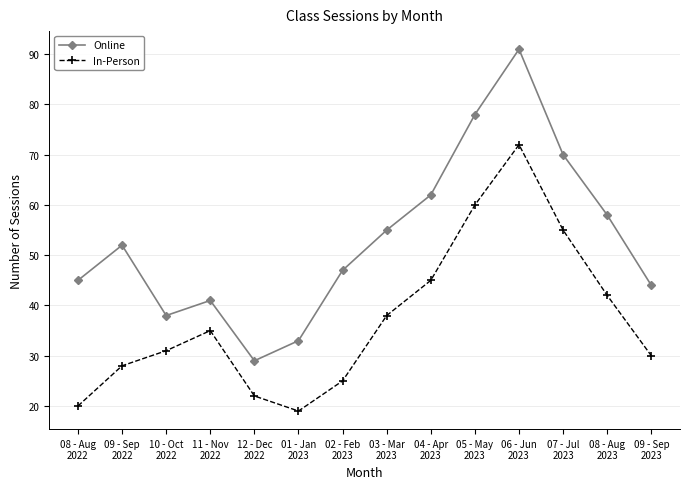

What is the difference between the maximum and minimum values in the Online series?

62